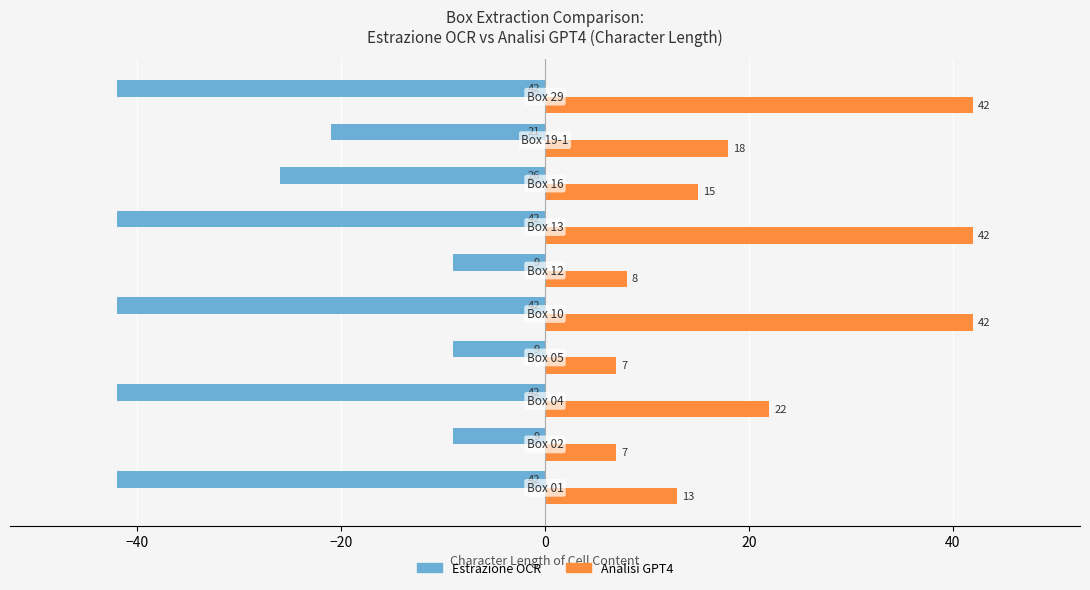

At how many categories does at least one series exceed 14?

6